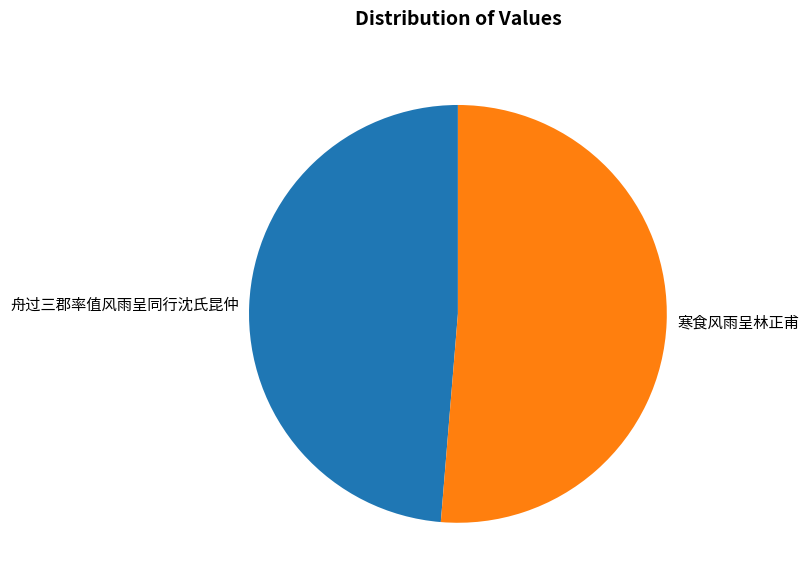

To the nearest percent, what is the average slice percentage?

50%